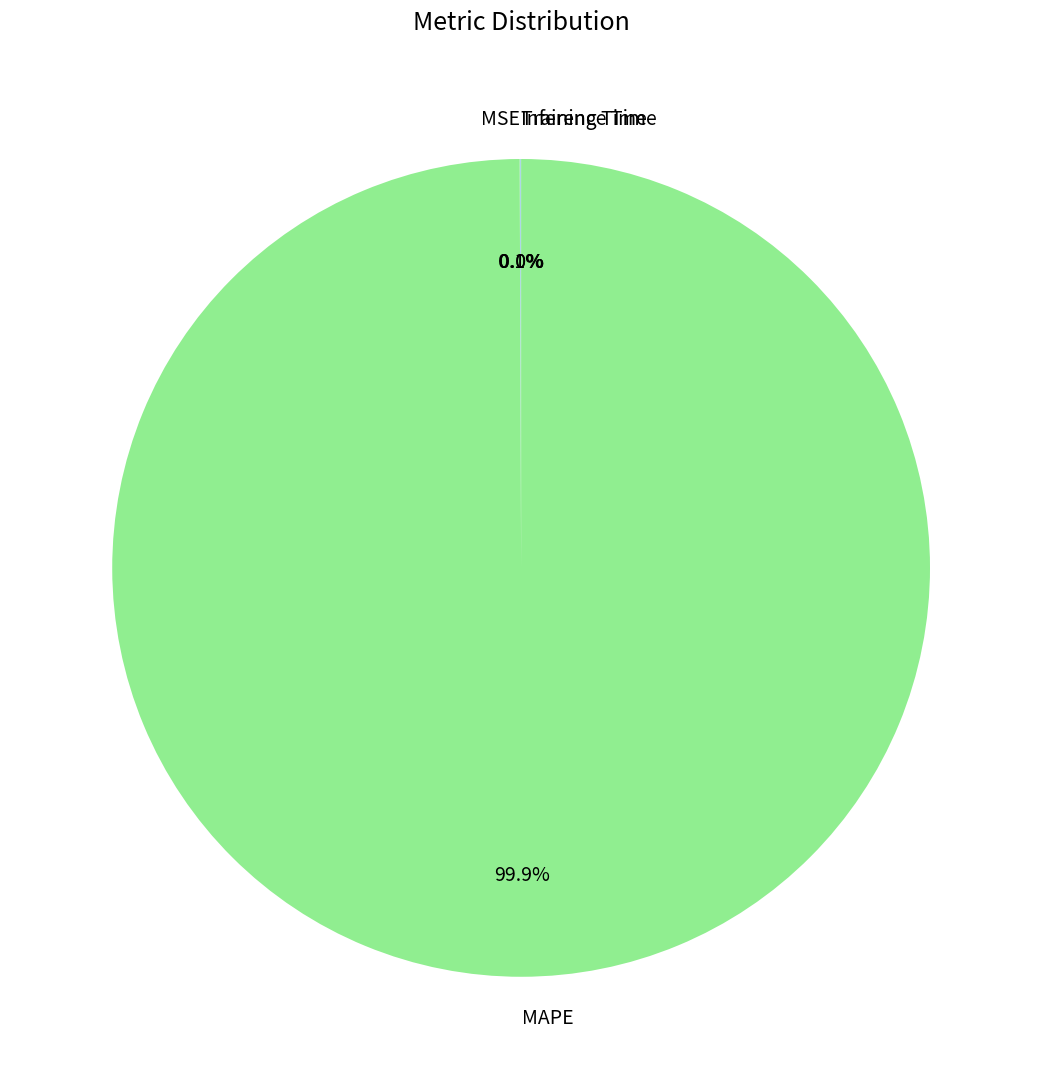

Which slice is the largest?

MAPE